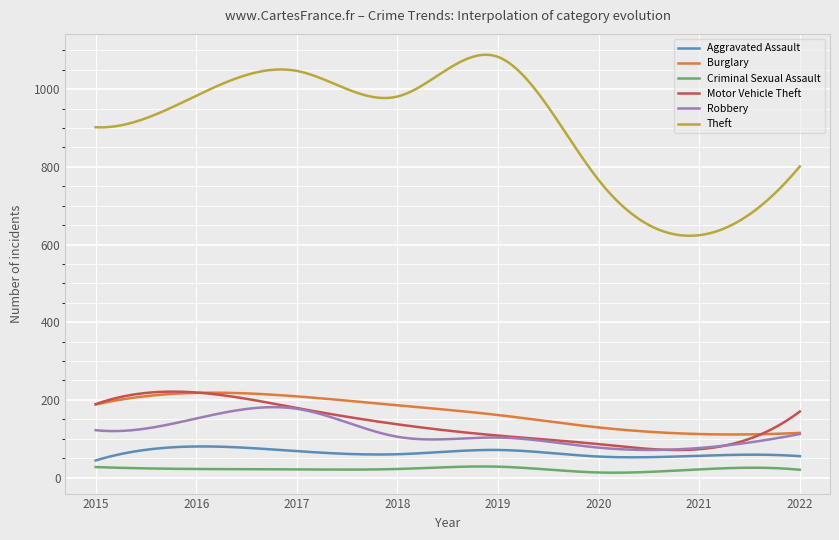

Which series has the largest total across all categories?

Theft